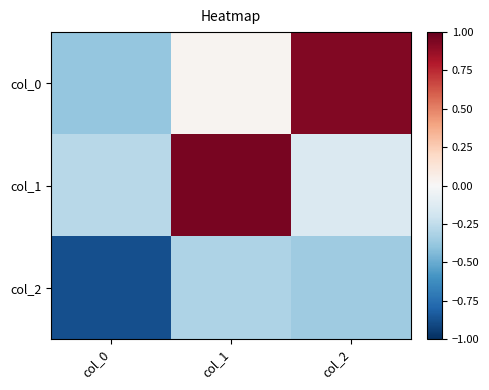

Reading left to right, extract all data points from this chart.

col_0: col_0=-0.4	col_1=0.0	col_2=0.9
col_1: col_0=-0.3	col_1=1.0	col_2=-0.1
col_2: col_0=-0.9	col_1=-0.3	col_2=-0.4